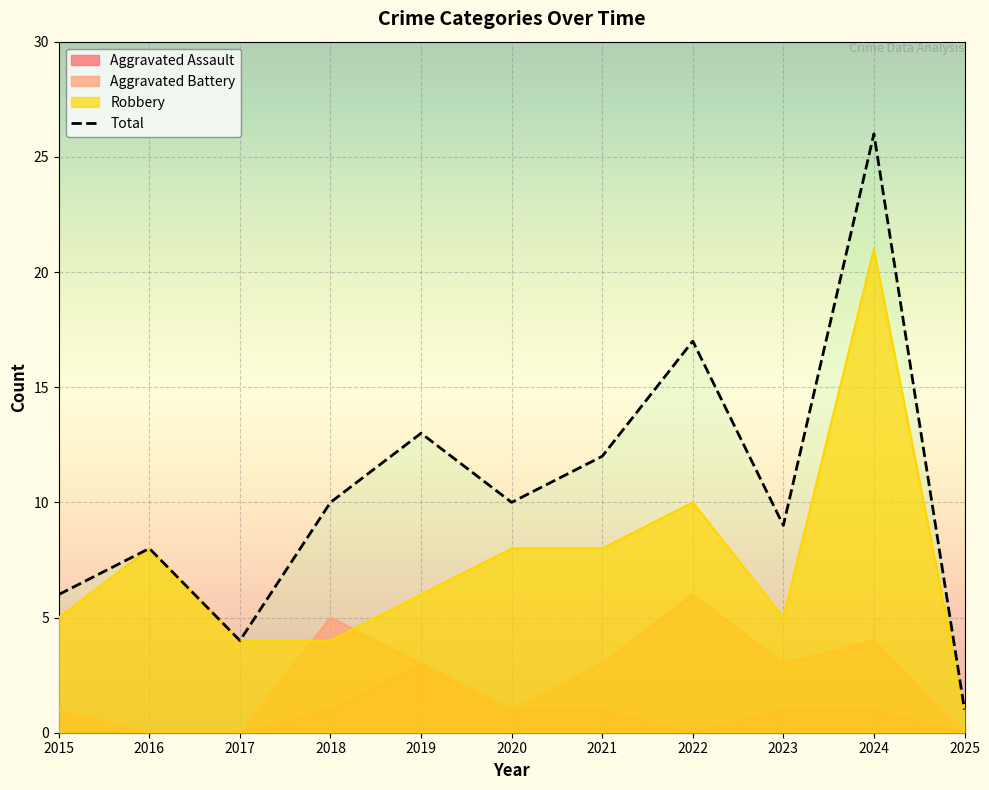

Reading left to right, transcribe all the data shown in this chart.

Aggravated Assault: 2015=0	2016=0	2017=0	2018=1	2019=3	2020=1	2021=1	2022=0	2023=1	2024=1	2025=0
Aggravated Battery: 2015=1	2016=0	2017=0	2018=5	2019=3	2020=1	2021=3	2022=6	2023=3	2024=4	2025=0
Robbery: 2015=5	2016=8	2017=4	2018=4	2019=6	2020=8	2021=8	2022=10	2023=5	2024=21	2025=1
Total: 2015=6	2016=8	2017=4	2018=10	2019=13	2020=10	2021=12	2022=17	2023=9	2024=26	2025=1